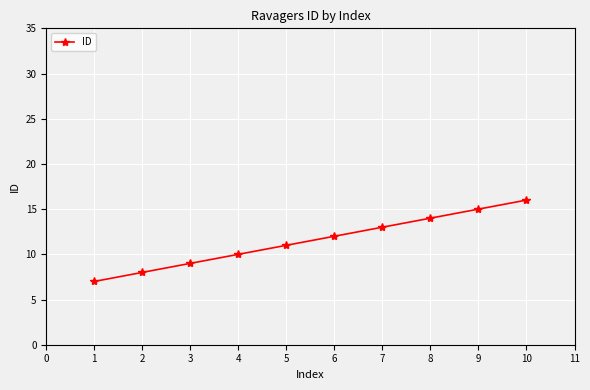

Is it true that the value at 5 is 17?

False